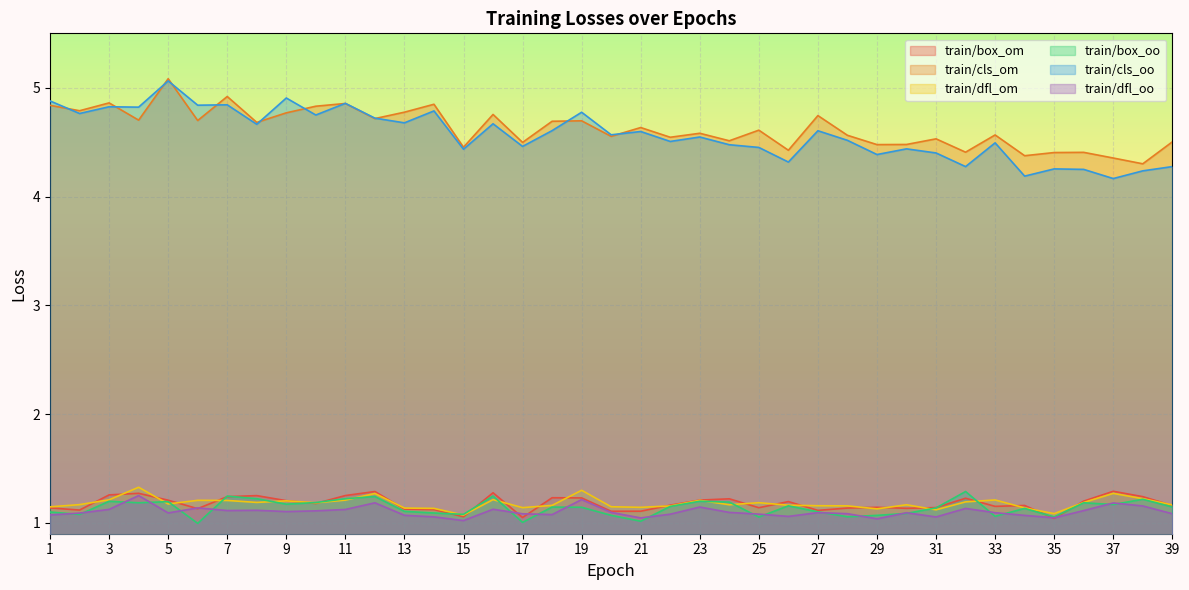

Which series has the largest total across all categories?

train/cls_om